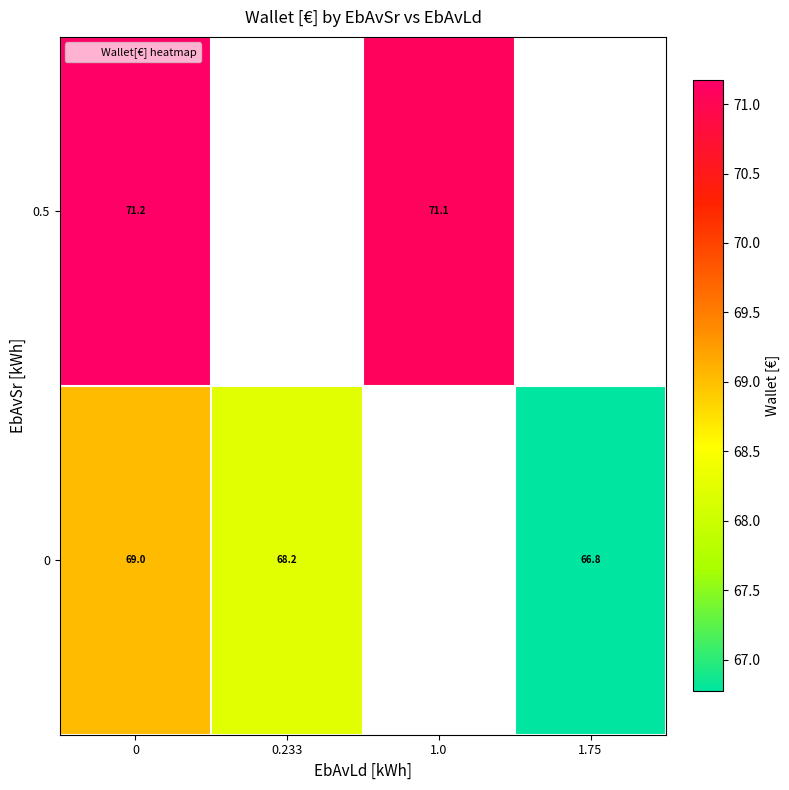

Is it true that 0 equals 68.2 at 0.233?

True